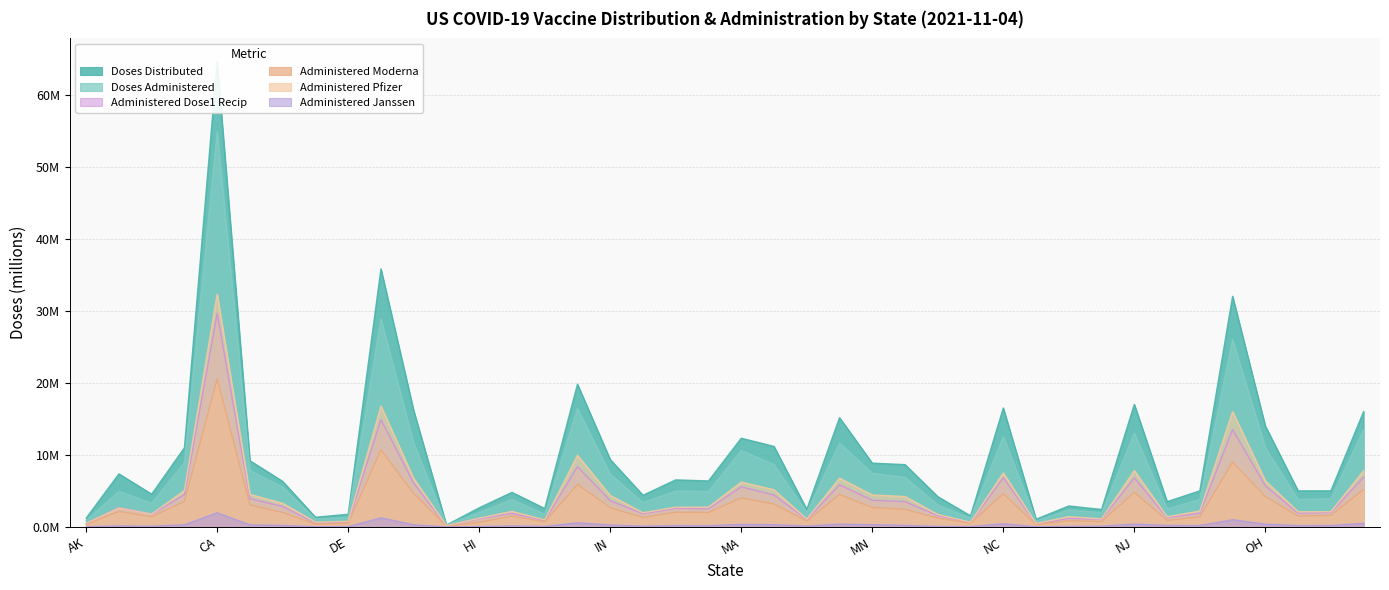

What is the difference between the maximum and minimum values in the Doses_Administered series?

54.6